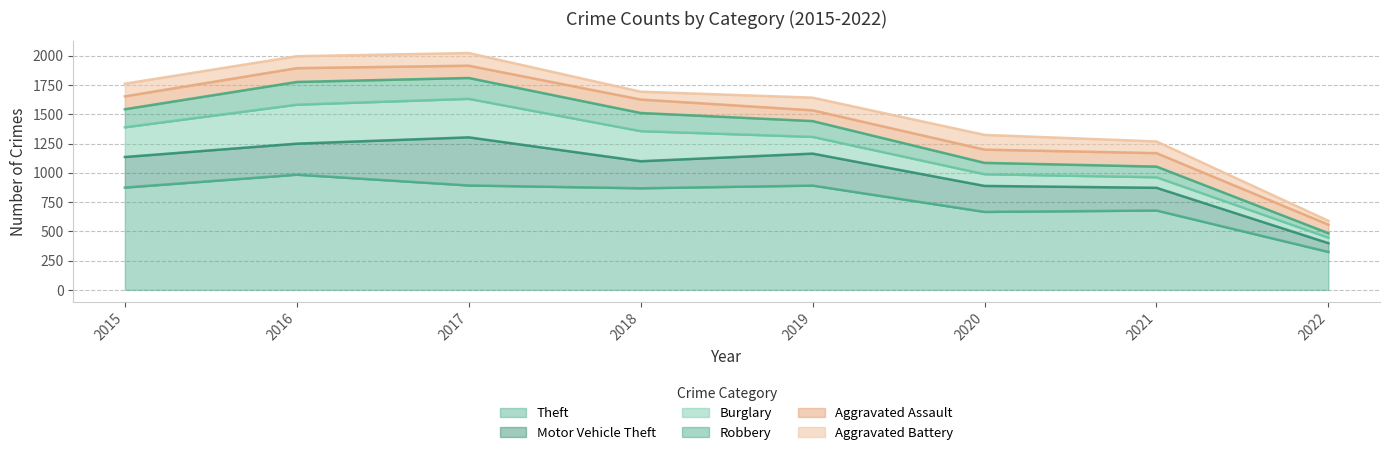

Count the number of categories in the chart.

8